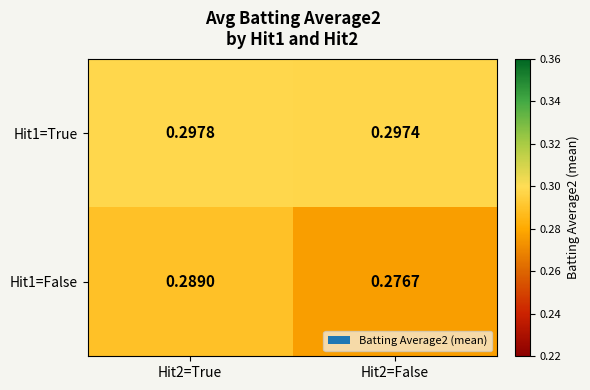

Is the value of Hit1=False at Hit2=False greater than the value of Hit1=True at Hit2=False?

No